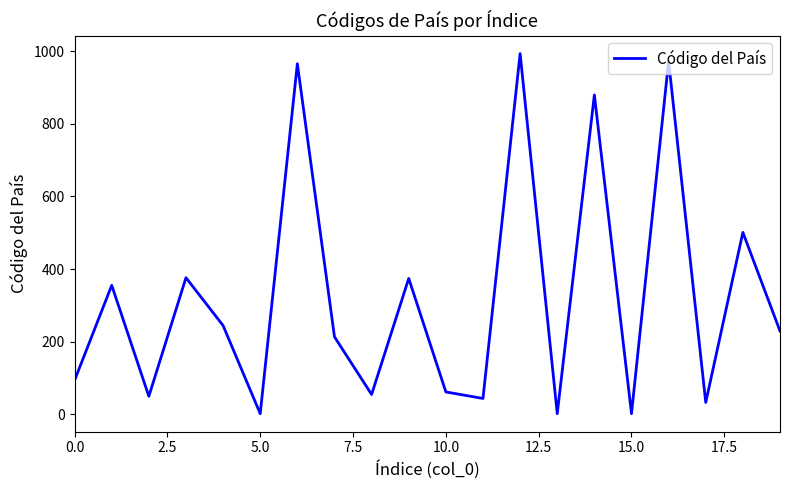

What is the greatest value displayed?

994